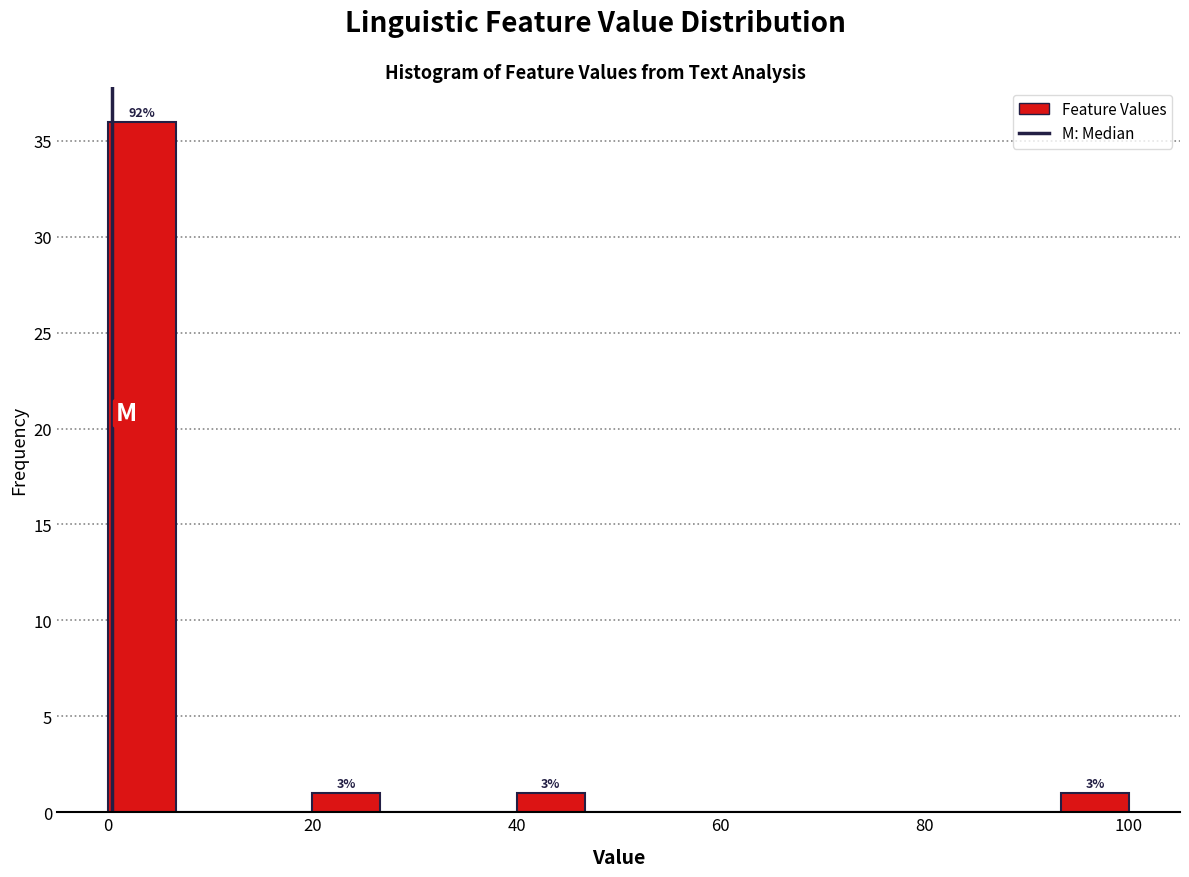

Read against the x-axis, roughly where is the centre of the tallest bar?

4